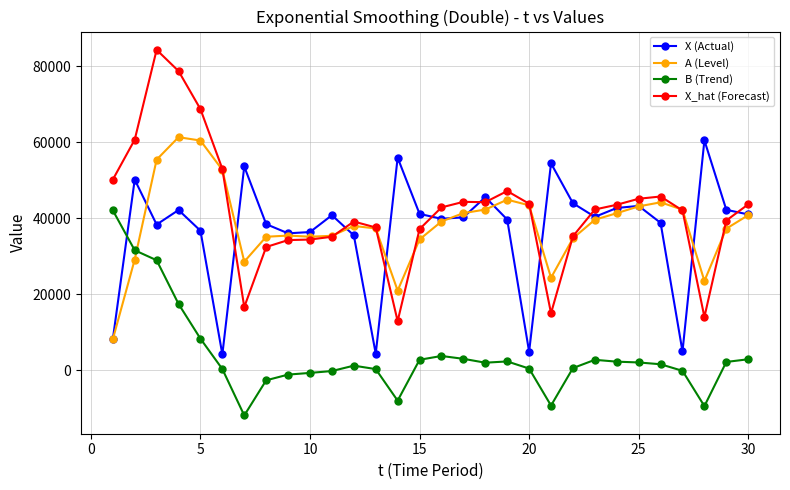

What is the minimum value for A (Level)?

8074.0